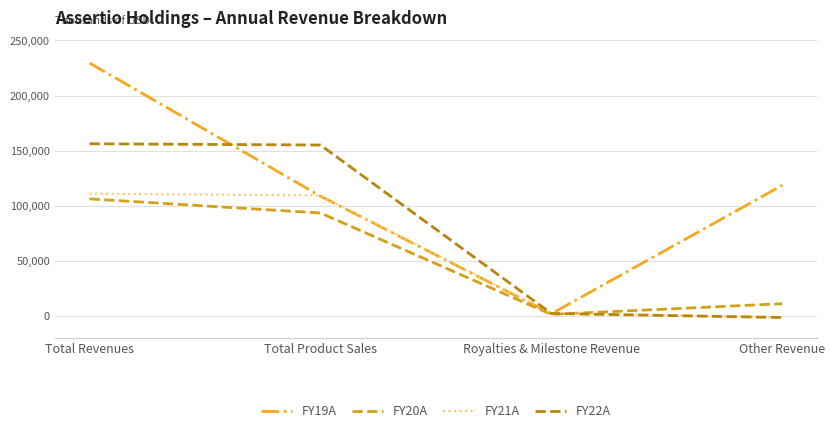

How many times do FY19A and FY22A cross each other?

2